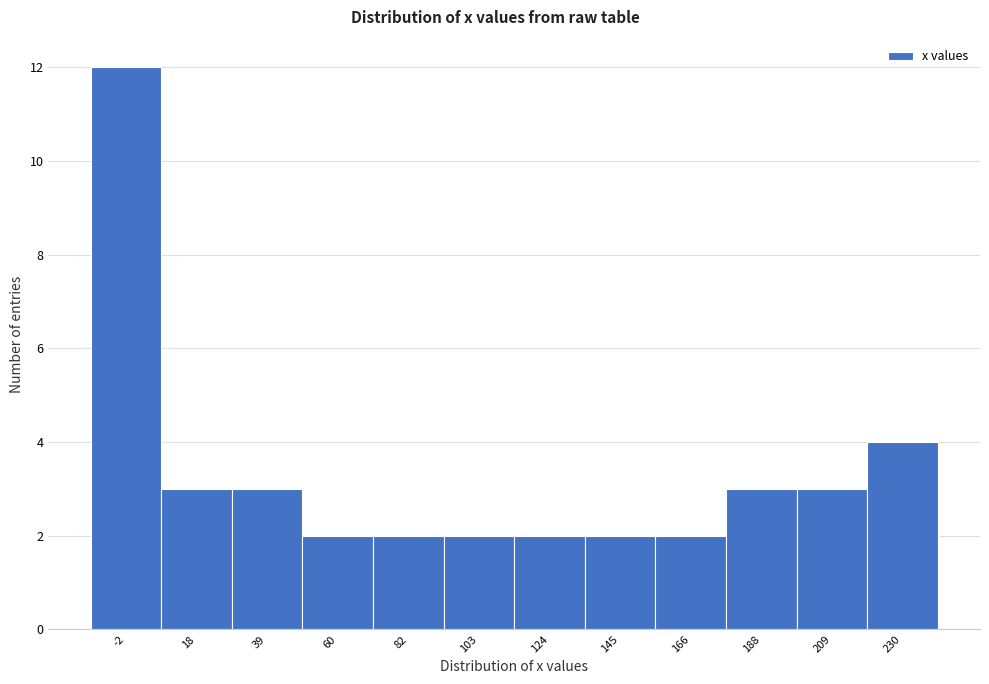

Reading left to right, list all the values displayed in this chart.

12	3	3	2	2	2	2	2	2	3	3	4